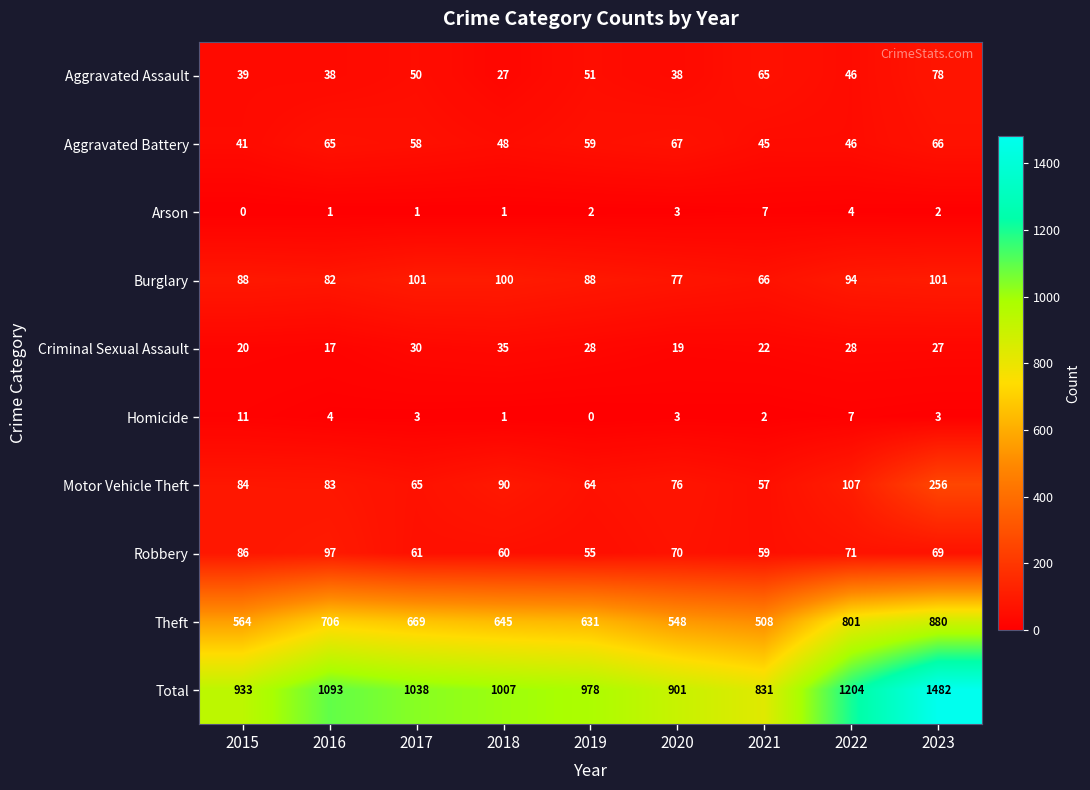

What is the difference between the maximum and minimum values in the Criminal Sexual Assault series?

18